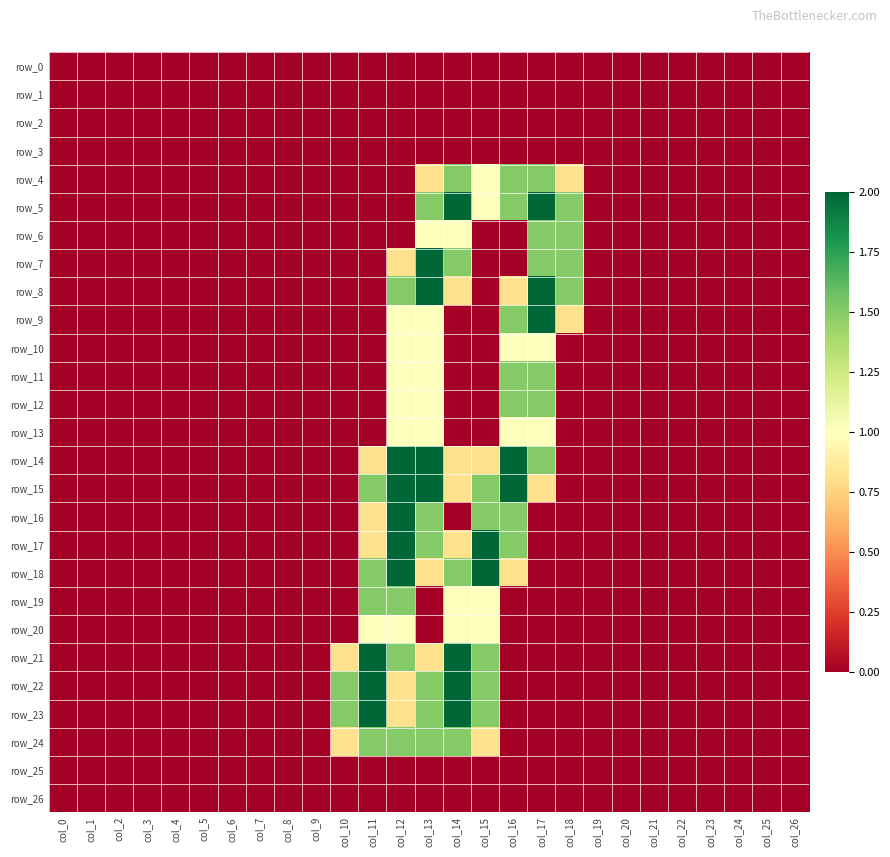

Where is row_14 nearest to the value 1?

col_11